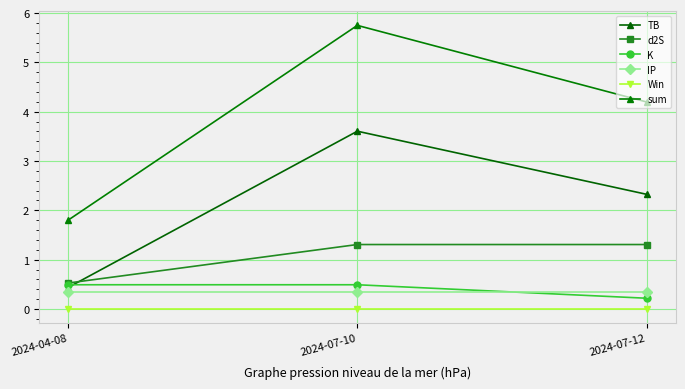

The value of K at 2024-07-12 is 0.1. True or false?

False